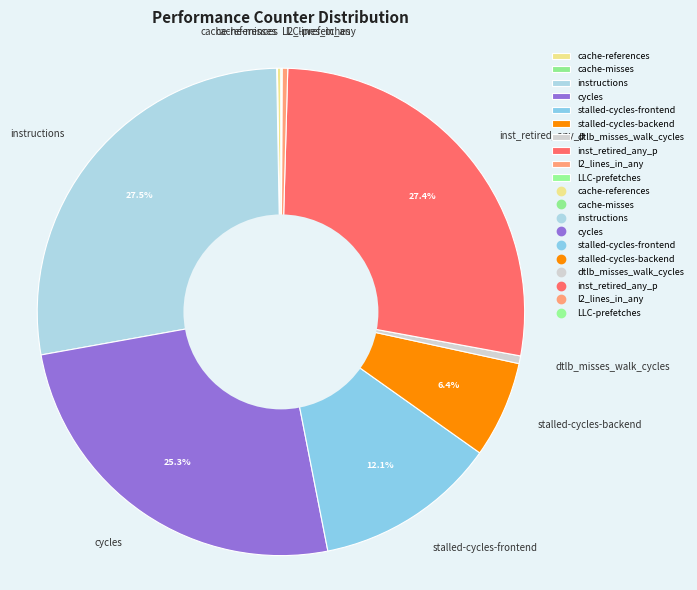

Does l2_lines_in_any represent more than half of the total?

No